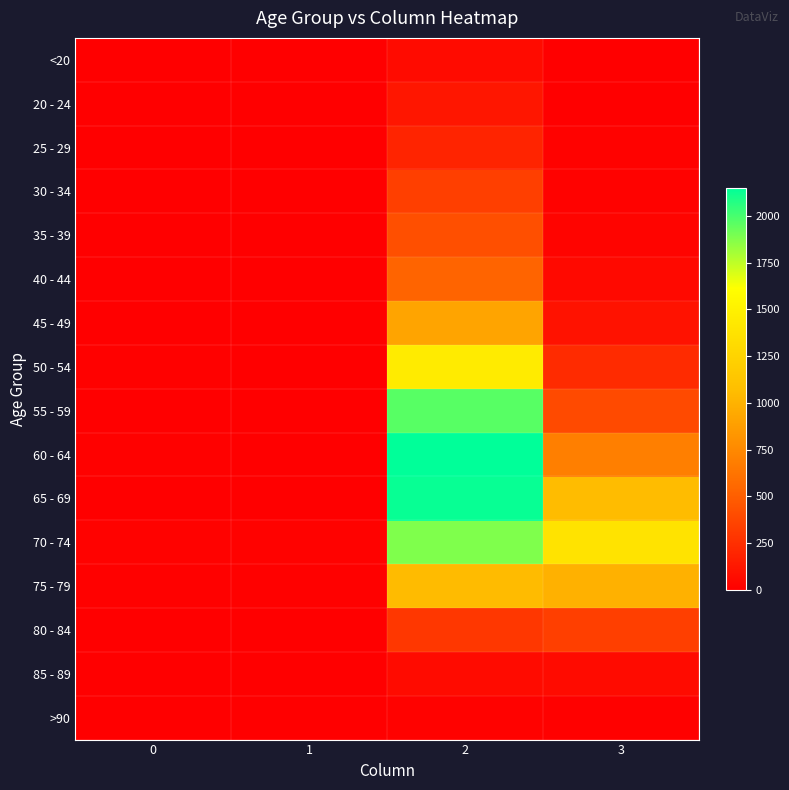

List the series in order of their peak value, highest first.

60 - 64, 65 - 69, 55 - 59, 70 - 74, 50 - 54, 75 - 79, 45 - 49, 40 - 44, 35 - 39, 30 - 34, 80 - 84, 25 - 29, 20 - 24, 85 - 89, <20, >90